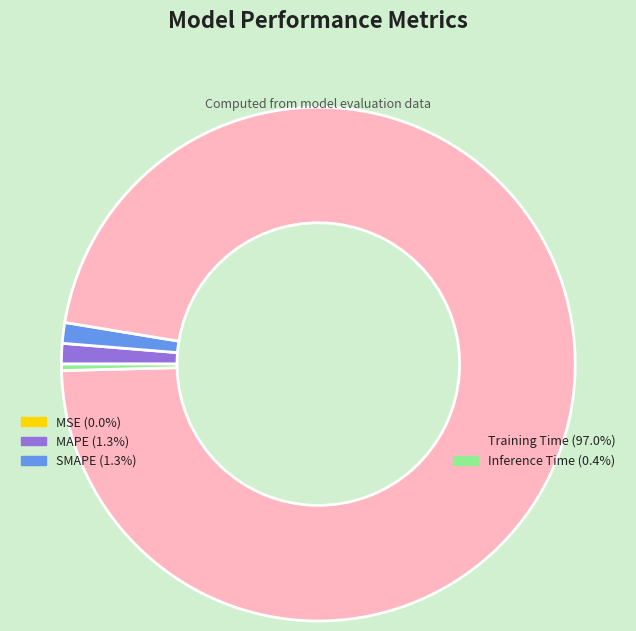

Does any single category account for the majority?

Yes